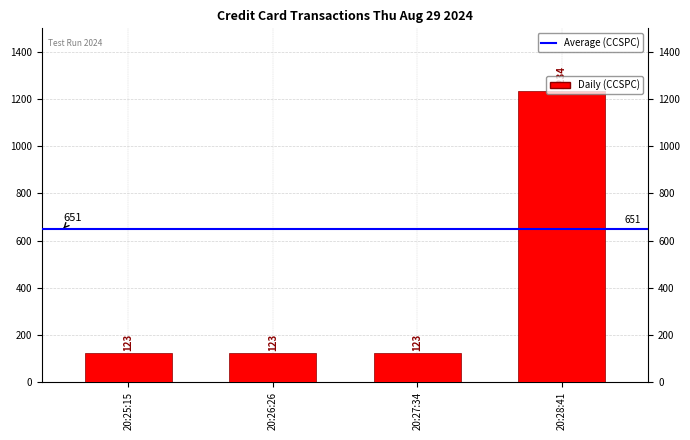

What is the label of the 2nd bar from the right?

20:27:34